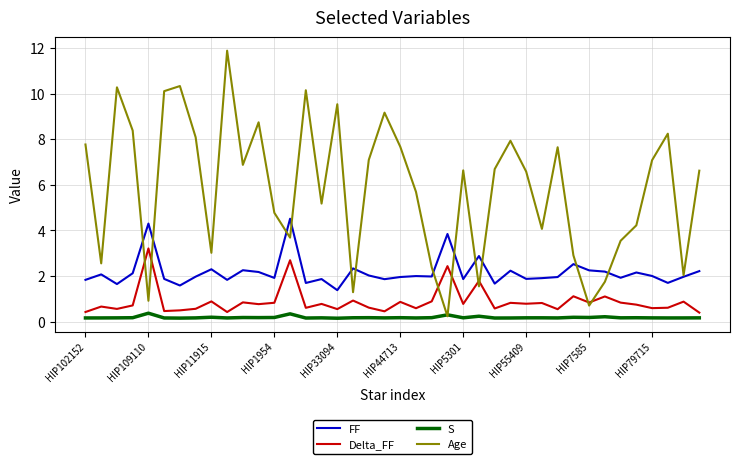

List the series in order of their peak value, highest first.

Age, FF, Delta_FF, S